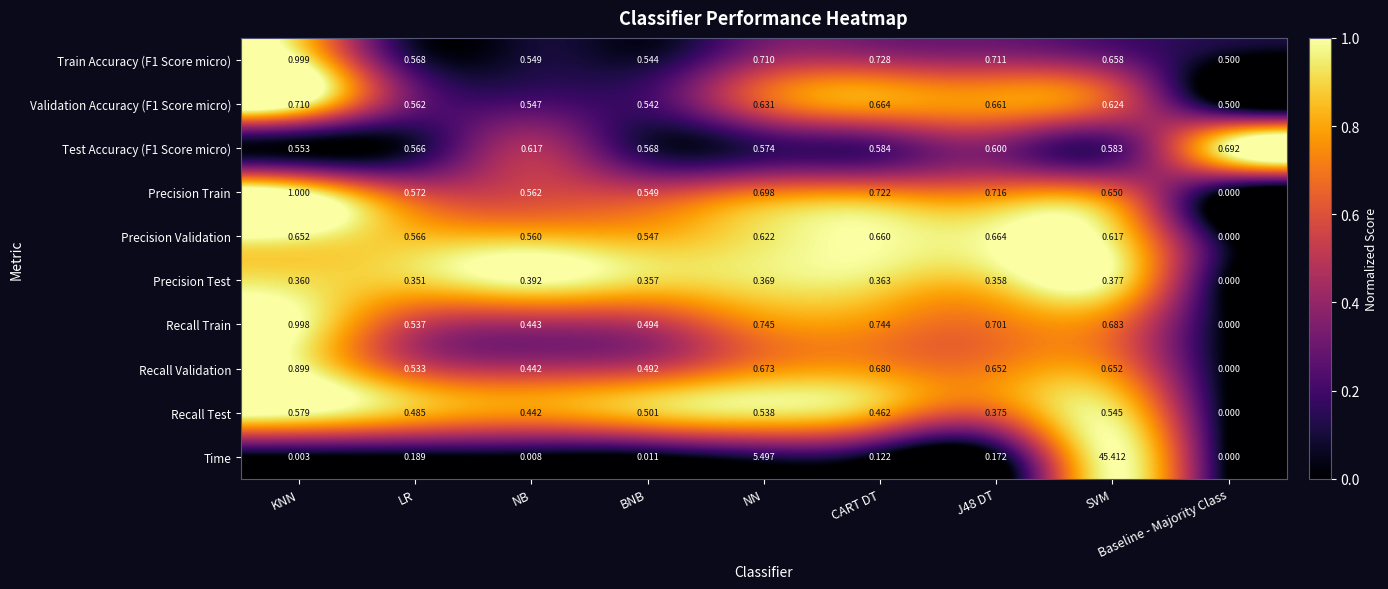

List the series in order of their peak value, lowest first.

Precision Test, Recall Test, Precision Validation, Test Accuracy (F1 Score micro), Validation Accuracy (F1 Score micro), Recall Validation, Recall Train, Train Accuracy (F1 Score micro), Precision Train, Time